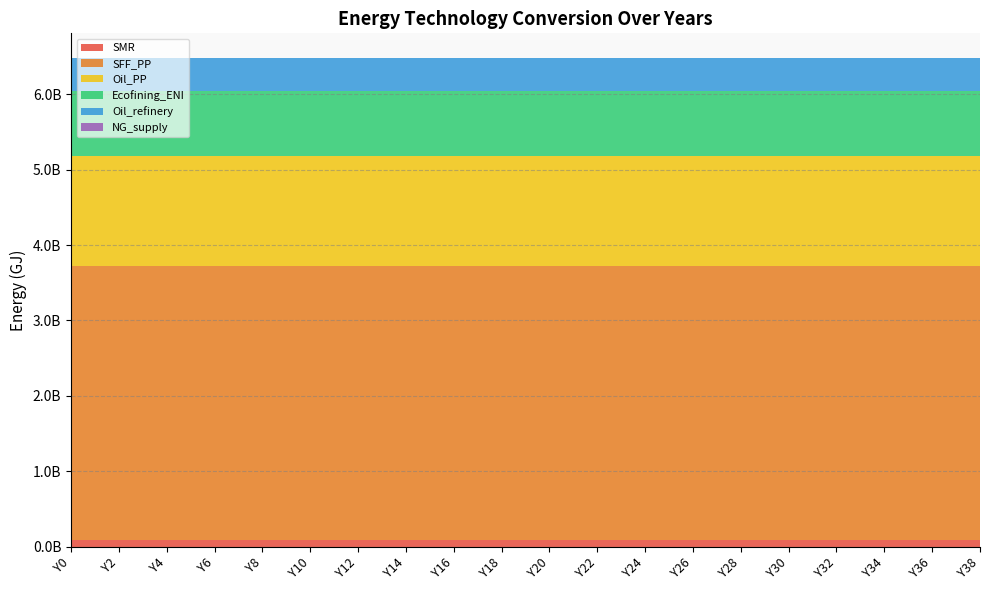

Reading left to right, transcribe all the data shown in this chart.

SMR: Y0=80086021.3	Y2=80086021.3	Y4=80086021.3	Y6=80086021.3	Y8=80086021.3	Y10=80086021.3	Y12=80086021.3	Y14=80086021.3	Y16=80086021.3	Y18=80086021.3	Y20=80086021.3	Y22=80086021.3	Y24=80086021.3	Y26=80086021.3	Y28=80086021.3	Y30=80086021.3	Y32=80086021.3	Y34=80086021.3	Y36=80086021.3	Y38=80086021.3
SFF_PP: Y0=3638322200.0	Y2=3638322200.0	Y4=3638322200.0	Y6=3638322200.0	Y8=3638322200.0	Y10=3638322200.0	Y12=3638322200.0	Y14=3638322200.0	Y16=3638322200.0	Y18=3638322200.0	Y20=3638322200.0	Y22=3638322200.0	Y24=3638322200.0	Y26=3638322200.0	Y28=3638322200.0	Y30=3638322200.0	Y32=3638322200.0	Y34=3638322200.0	Y36=3638322200.0	Y38=3638322200.0
Oil_PP: Y0=1458511422.8	Y2=1458511422.8	Y4=1458511422.8	Y6=1458511422.8	Y8=1458511422.8	Y10=1458511422.8	Y12=1458511422.8	Y14=1458511422.8	Y16=1458511422.8	Y18=1458511422.8	Y20=1458511422.8	Y22=1458511422.8	Y24=1458511422.8	Y26=1458511422.8	Y28=1458511422.8	Y30=1458511422.8	Y32=1458511422.8	Y34=1458511422.8	Y36=1458511422.8	Y38=1458511422.8
Ecofining_ENI: Y0=864653599.8	Y2=864653599.8	Y4=864653599.8	Y6=864653599.8	Y8=864653599.8	Y10=864653599.8	Y12=864653599.8	Y14=864653599.8	Y16=864653599.8	Y18=864653599.8	Y20=864653599.8	Y22=864653599.8	Y24=864653599.8	Y26=864653599.8	Y28=864653599.8	Y30=864653599.8	Y32=864653599.8	Y34=864653599.8	Y36=864653599.8	Y38=864653599.8
Oil_refinery: Y0=443481650.6	Y2=443481650.6	Y4=443481650.6	Y6=443481650.6	Y8=443481650.6	Y10=443481650.6	Y12=443481650.6	Y14=443481650.6	Y16=443481650.6	Y18=443481650.6	Y20=443481650.6	Y22=443481650.6	Y24=443481650.6	Y26=443481650.6	Y28=443481650.6	Y30=443481650.6	Y32=443481650.6	Y34=443481650.6	Y36=443481650.6	Y38=443481650.6
NG_supply: Y0=0.0	Y2=0.0	Y4=0.0	Y6=0.0	Y8=0.0	Y10=0.0	Y12=0.0	Y14=0.0	Y16=0.0	Y18=0.0	Y20=0.0	Y22=0.0	Y24=0.0	Y26=0.0	Y28=0.0	Y30=0.0	Y32=0.0	Y34=0.0	Y36=0.0	Y38=0.0